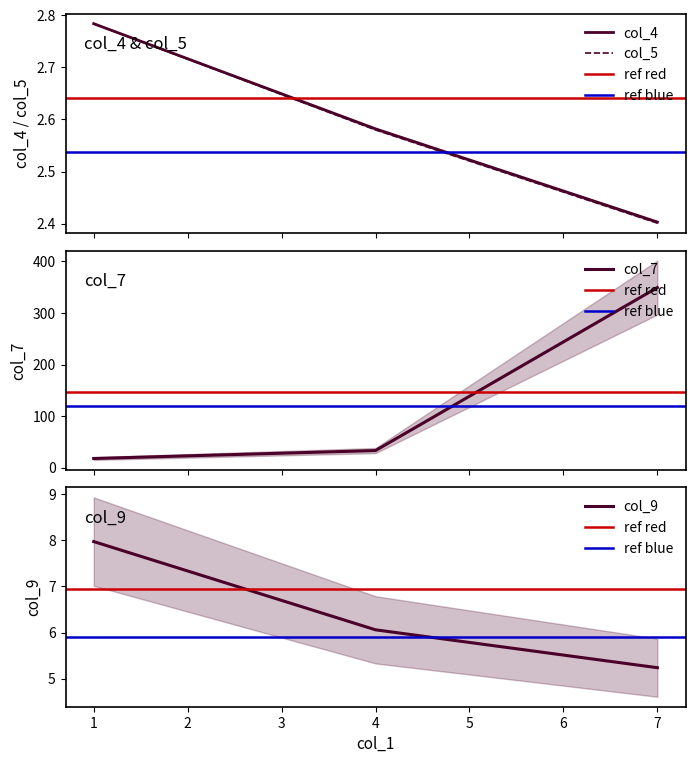

Rank the categories by col_9 value from lowest to highest.

7, 4, 1